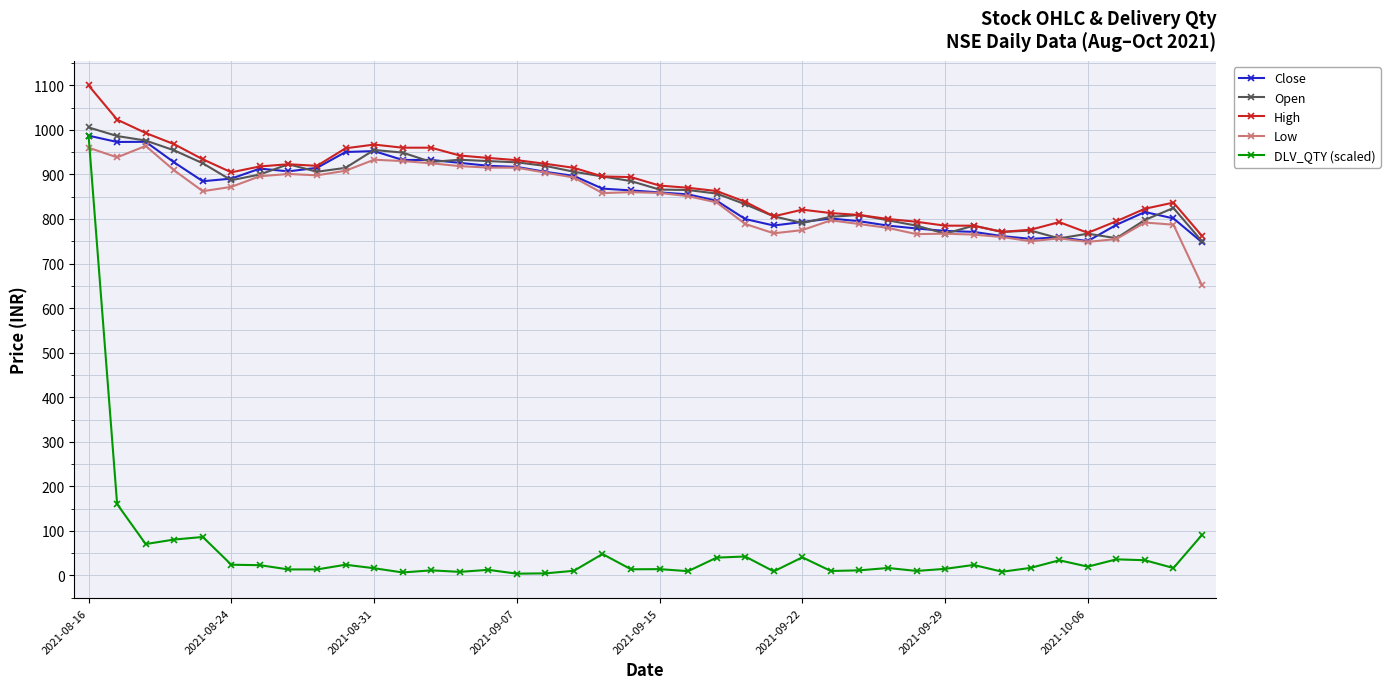

True or false: Open has more than 0 points higher than both neighbors.

True